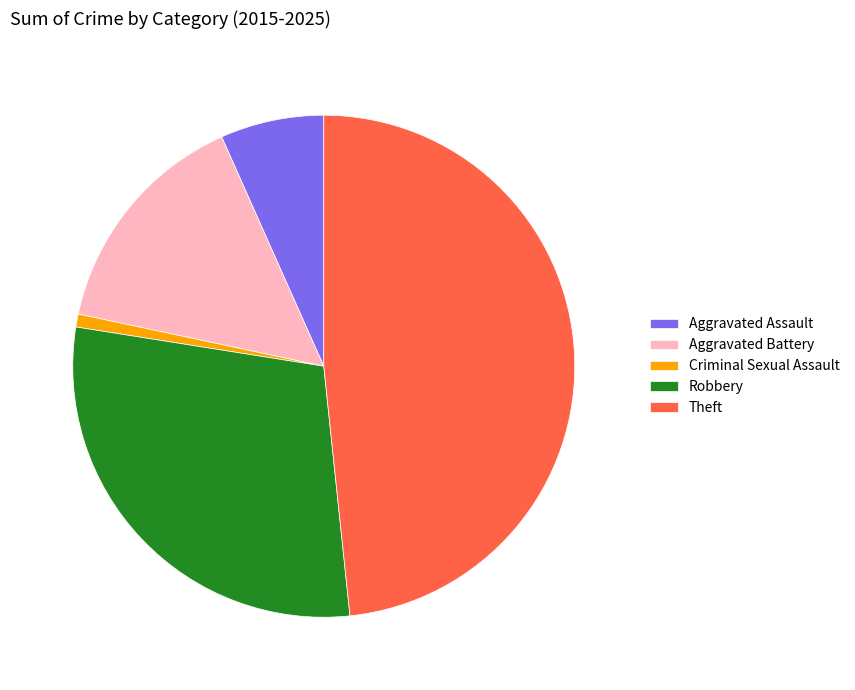

True or false: Robbery accounts for 23% of the total.

False